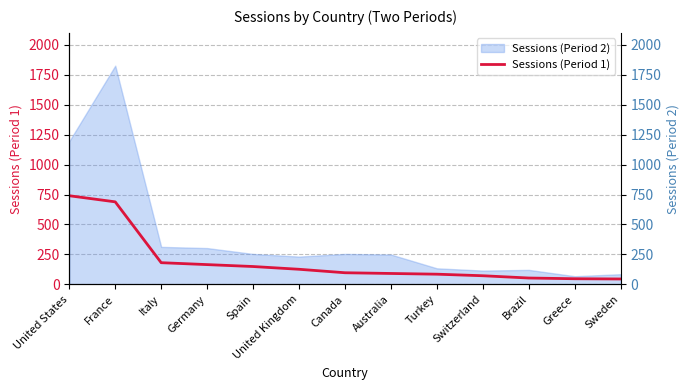

How many data points are above 97?

6